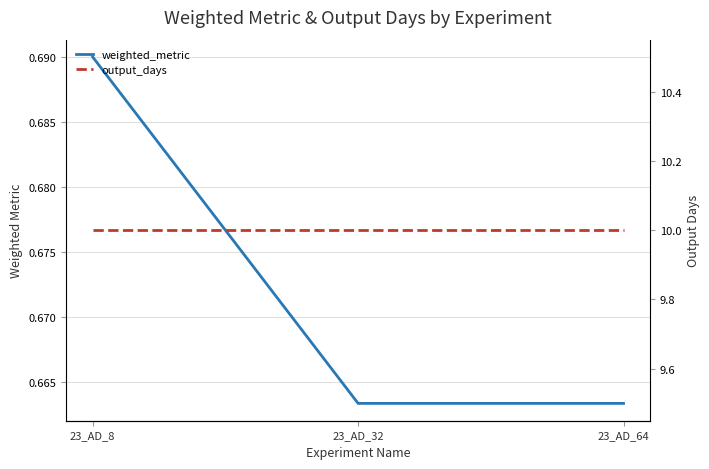

Which series has the largest range (max minus min)?

weighted_metric